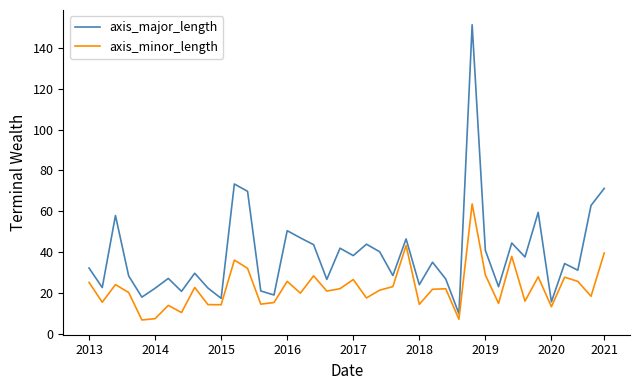

What is the greatest value displayed?

151.3